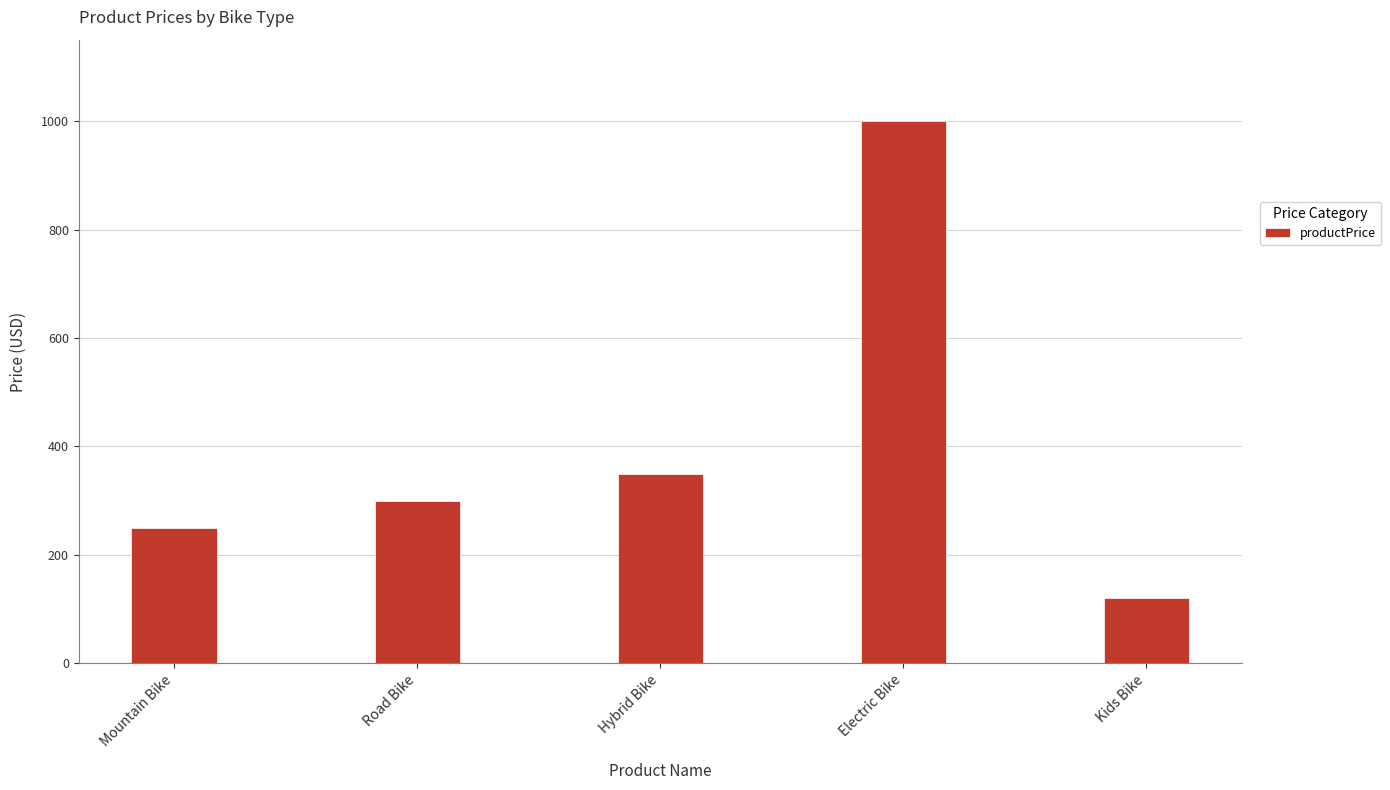

Between Kids Bike and Hybrid Bike, which is larger?

Hybrid Bike